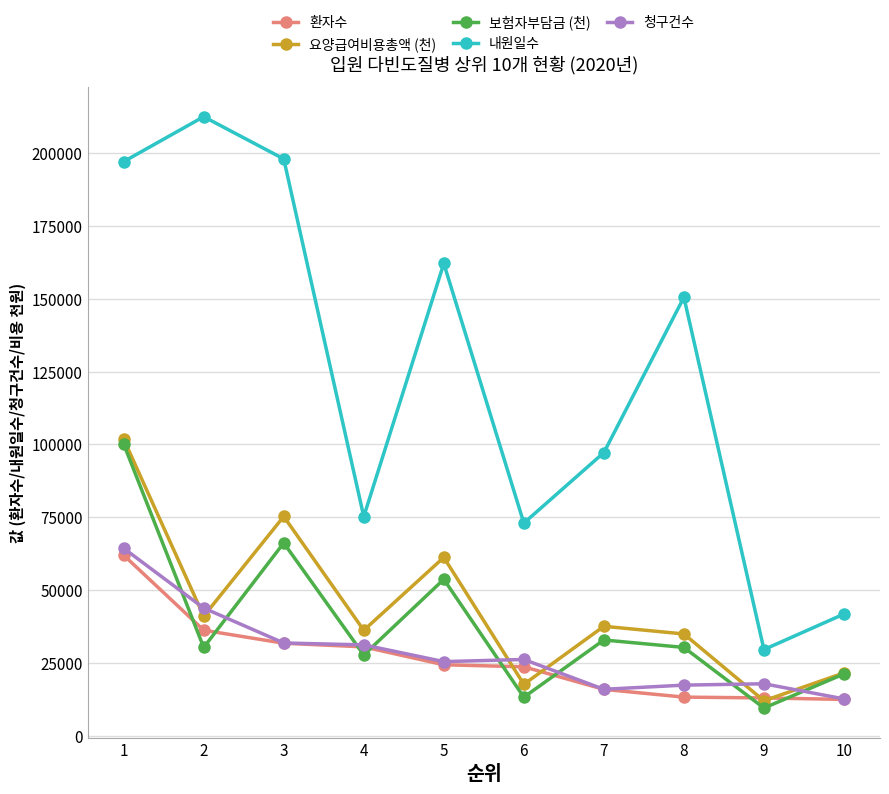

What is the difference between the highest and lowest values at 8?

137259.0